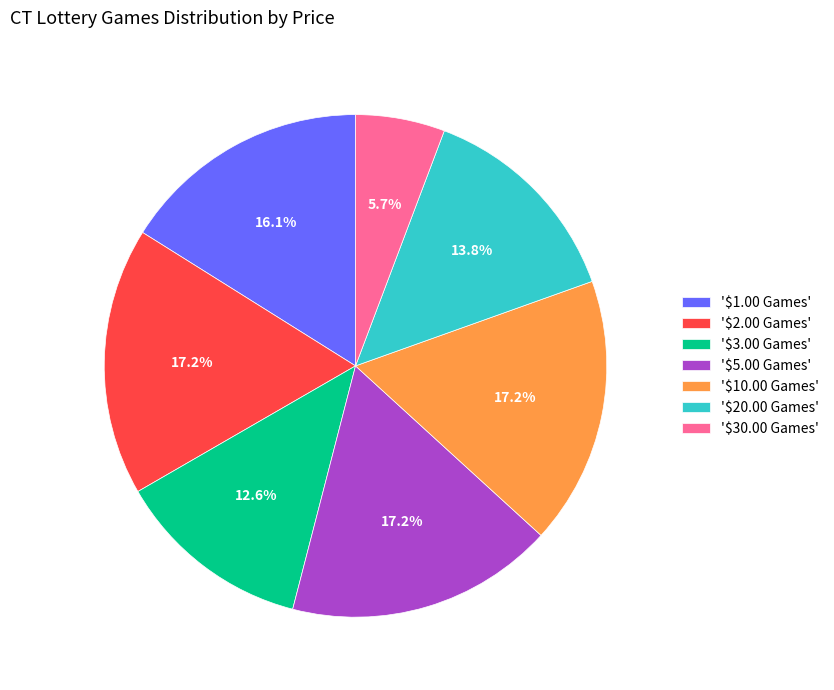

What is the smallest slice in the pie chart?

'$30.00 Games'